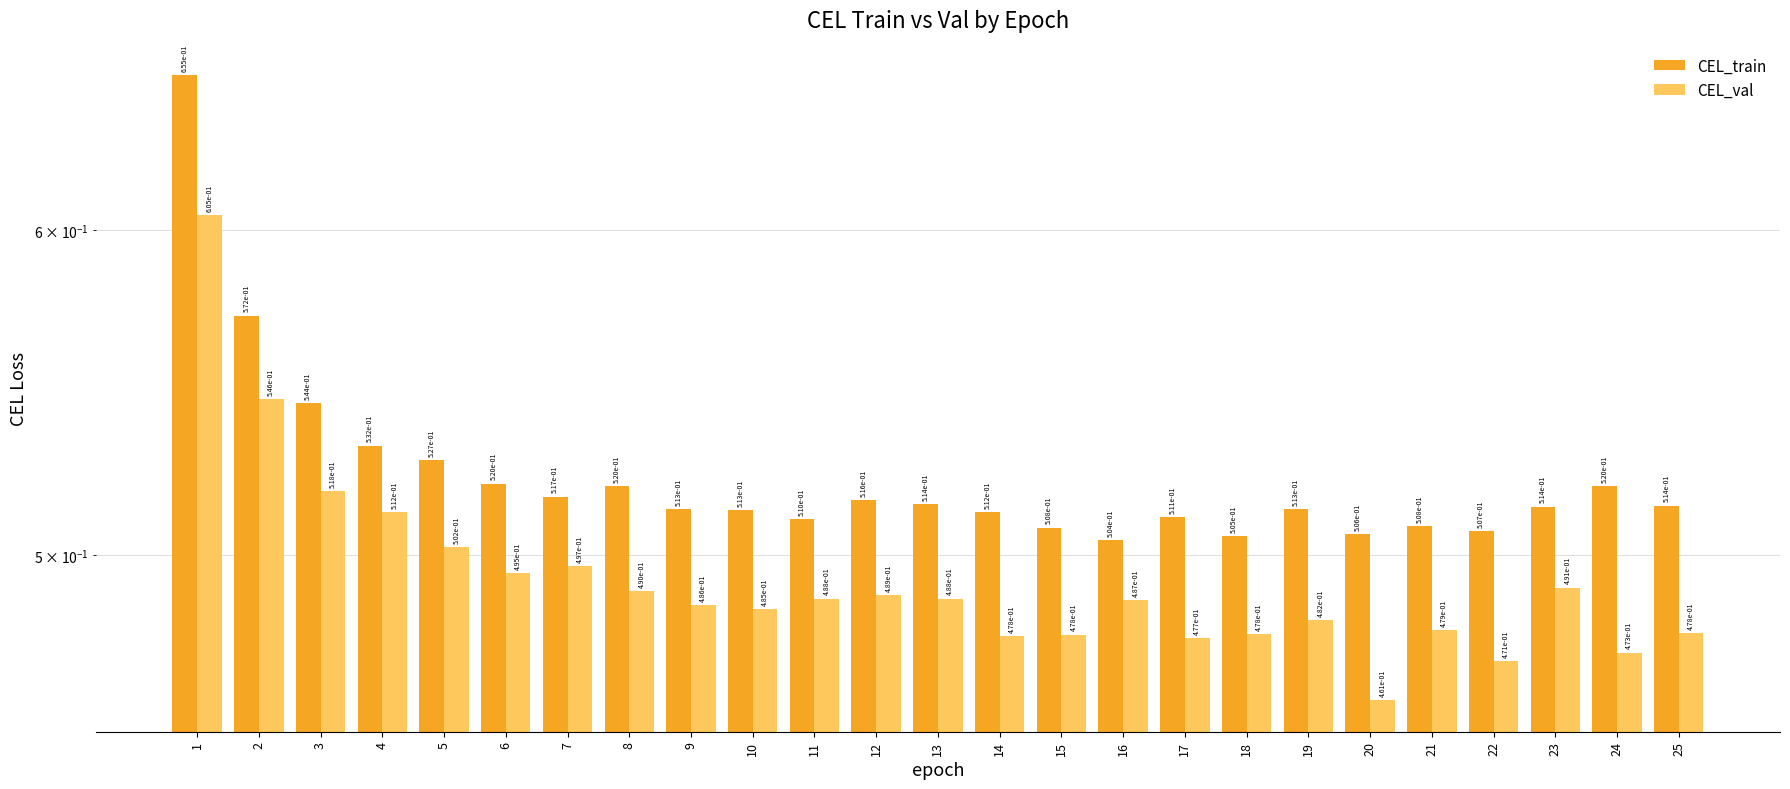

What value does the CEL_val series have at 12?

0.5